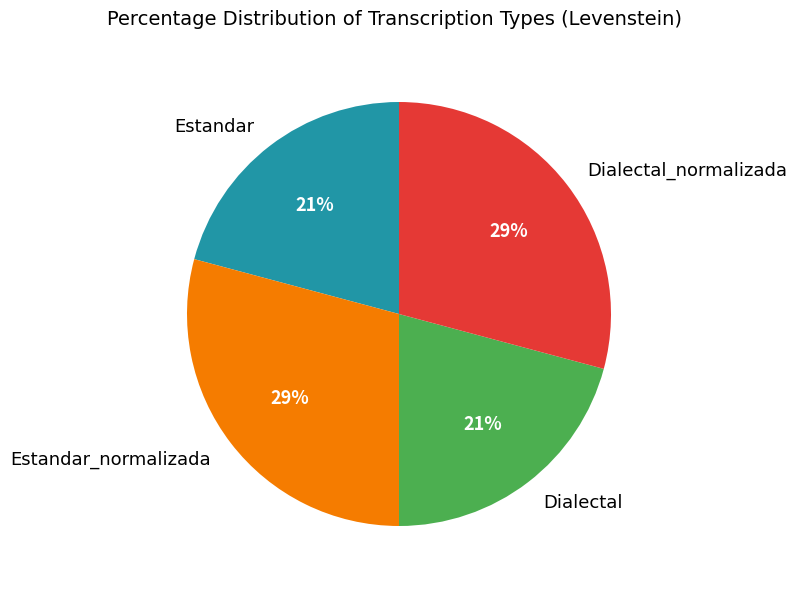

To the nearest percent, what is the average slice percentage?

25%